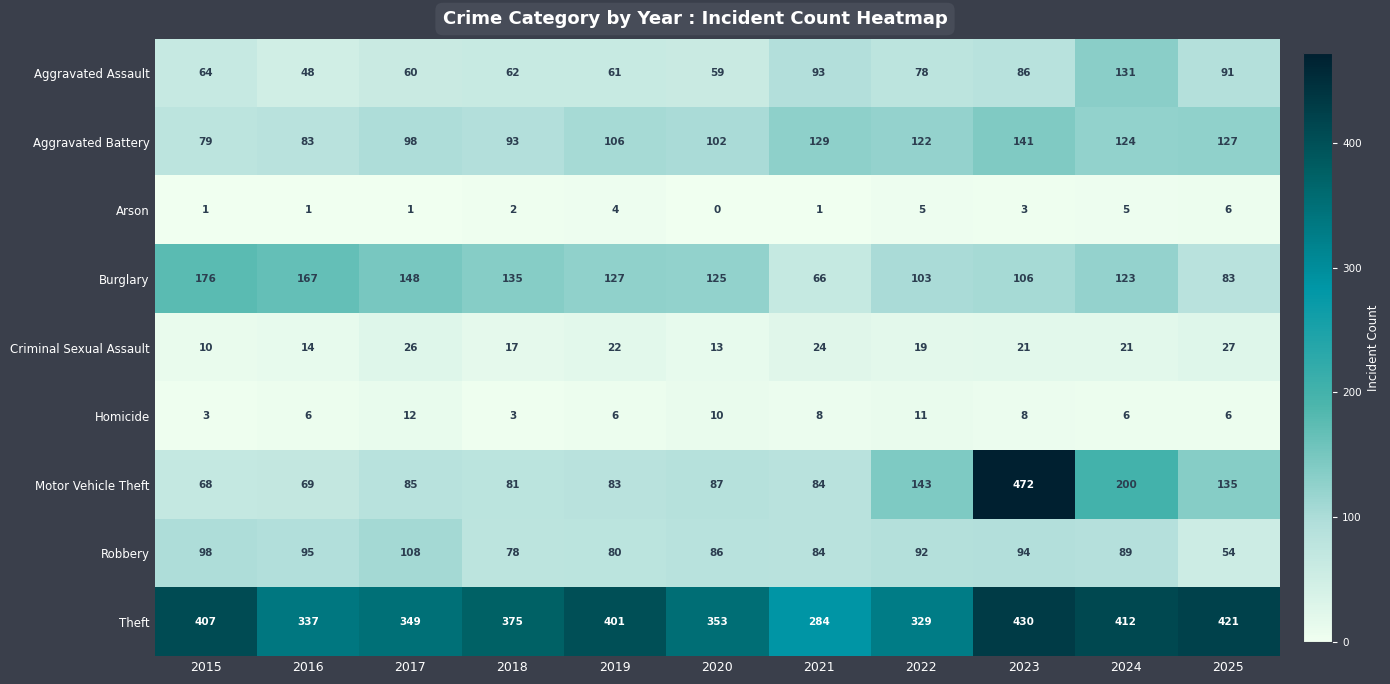

Which label corresponds to the largest value in the chart?

2023